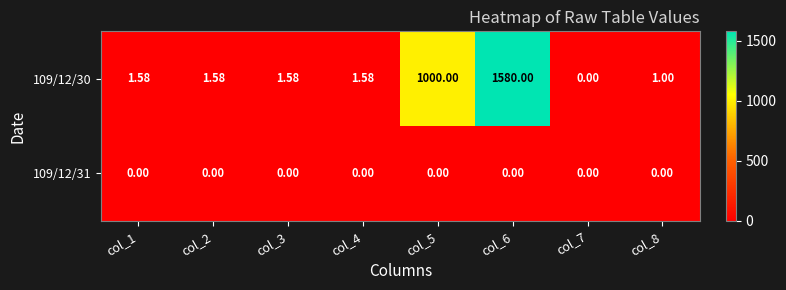

Is the value of 109/12/30 at col_8 greater than the value of 109/12/31 at col_1?

Yes